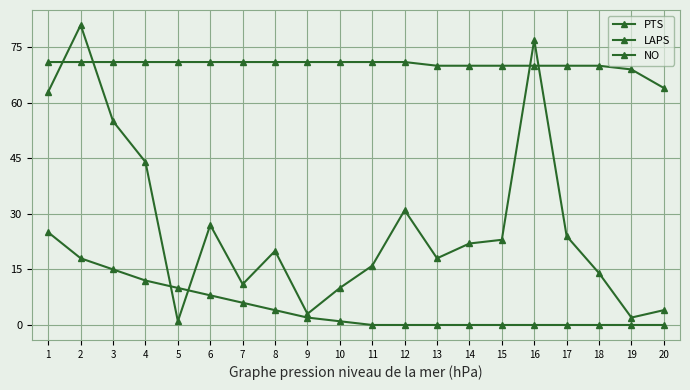

How many values in the LAPS series are below 71?

8